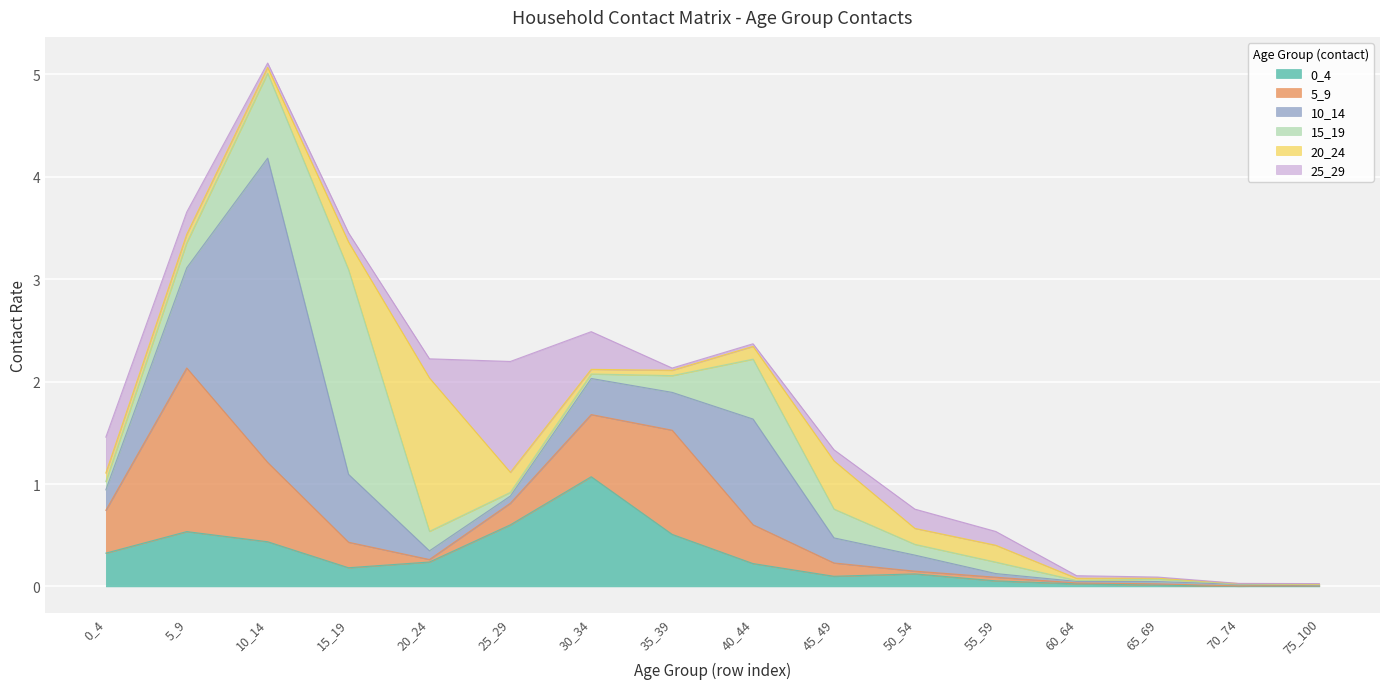

What is the difference between the 5_9 values at 20_24 and 30_34?

0.6